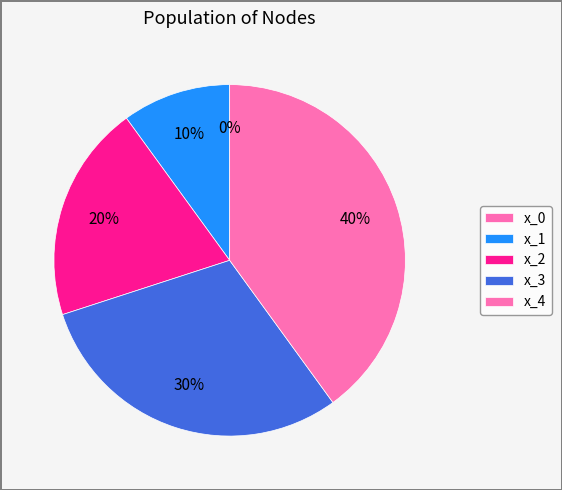

To the nearest percent, what is the difference between the largest and smallest slice percentages?

40%